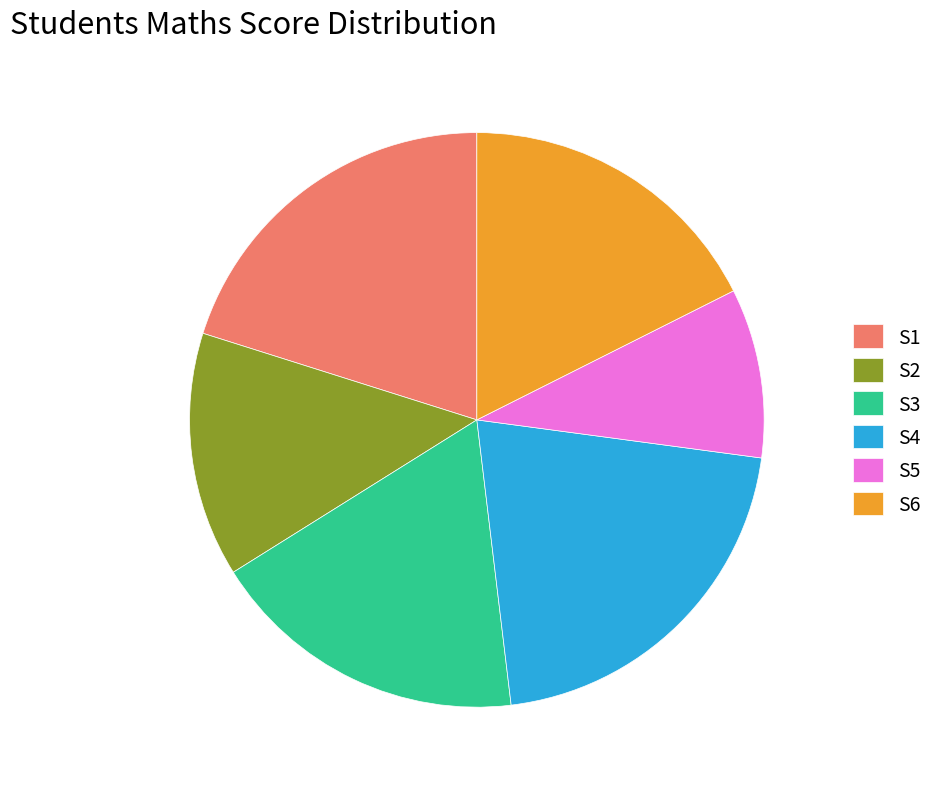

Count the number of slices in the pie.

6